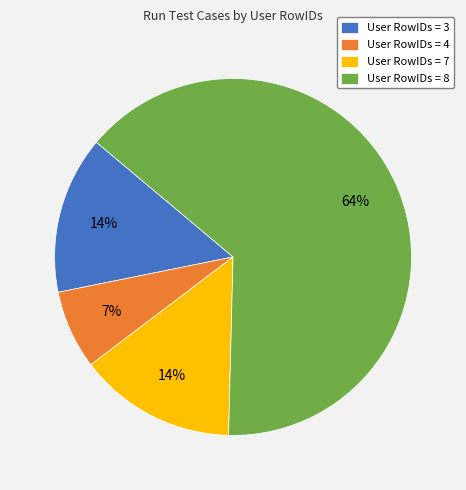

How many segments does this pie chart have?

4